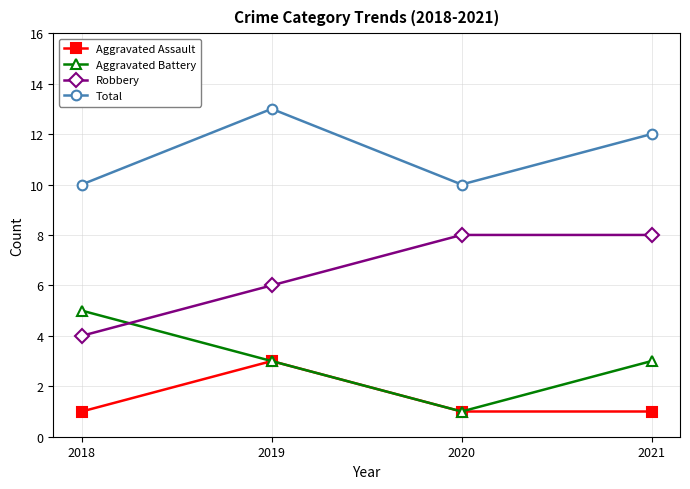

Which category has the highest value across all series?

2019